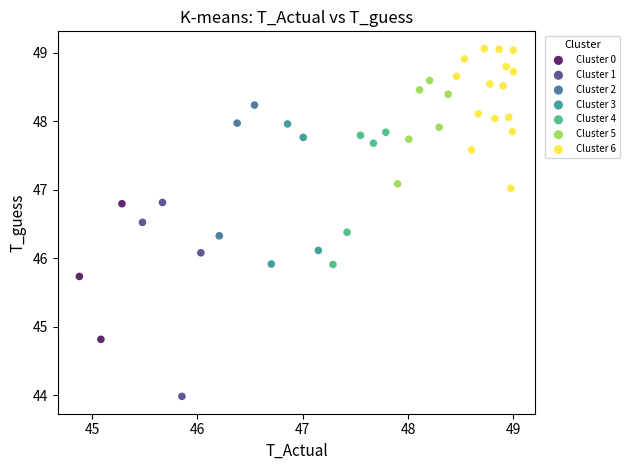

Which series reaches the minimum Y coordinate?

Cluster 1